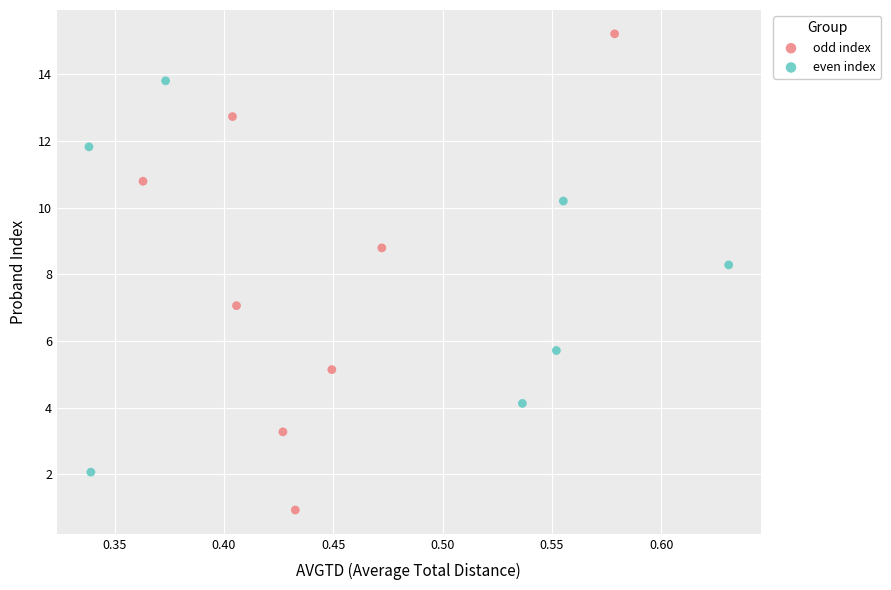

Which series has the largest Y range (max minus min)?

odd index